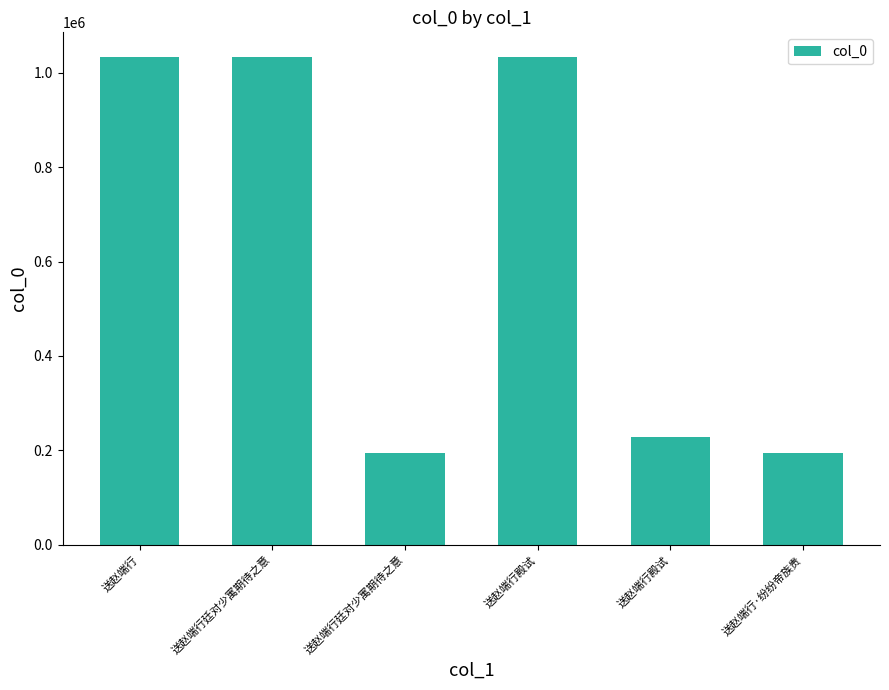

The value at 送赵端行·纷纷帝族贵 is 122755. True or false?

False